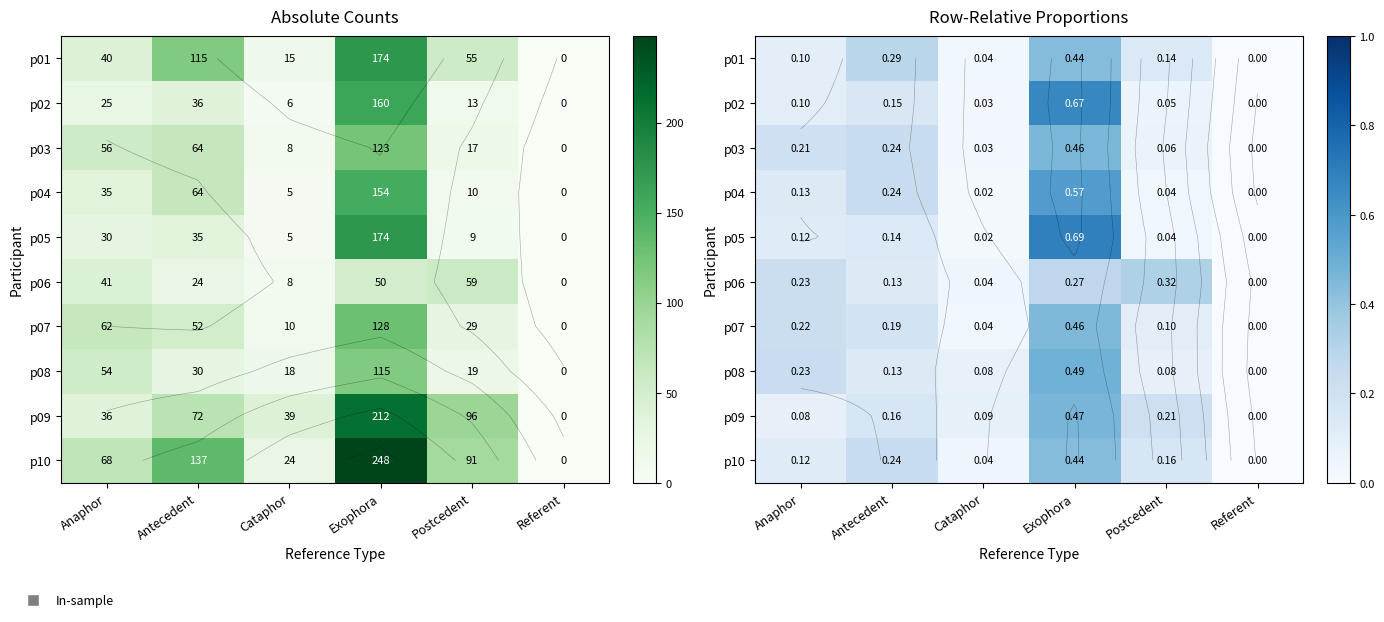

What is the average value of the p07 series?

0.2